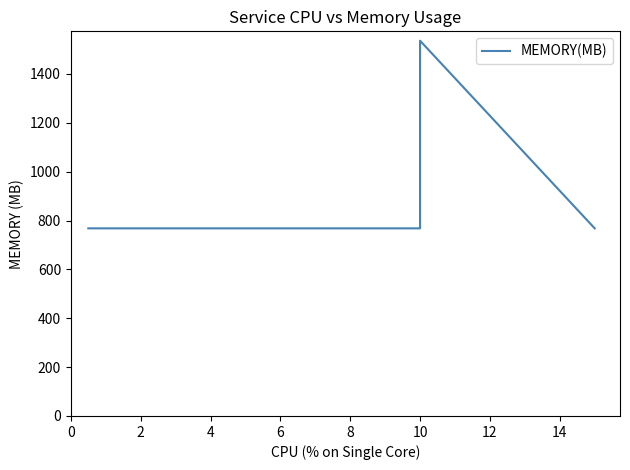

How many points are higher than both their immediate neighbors (excluding endpoints)?

1